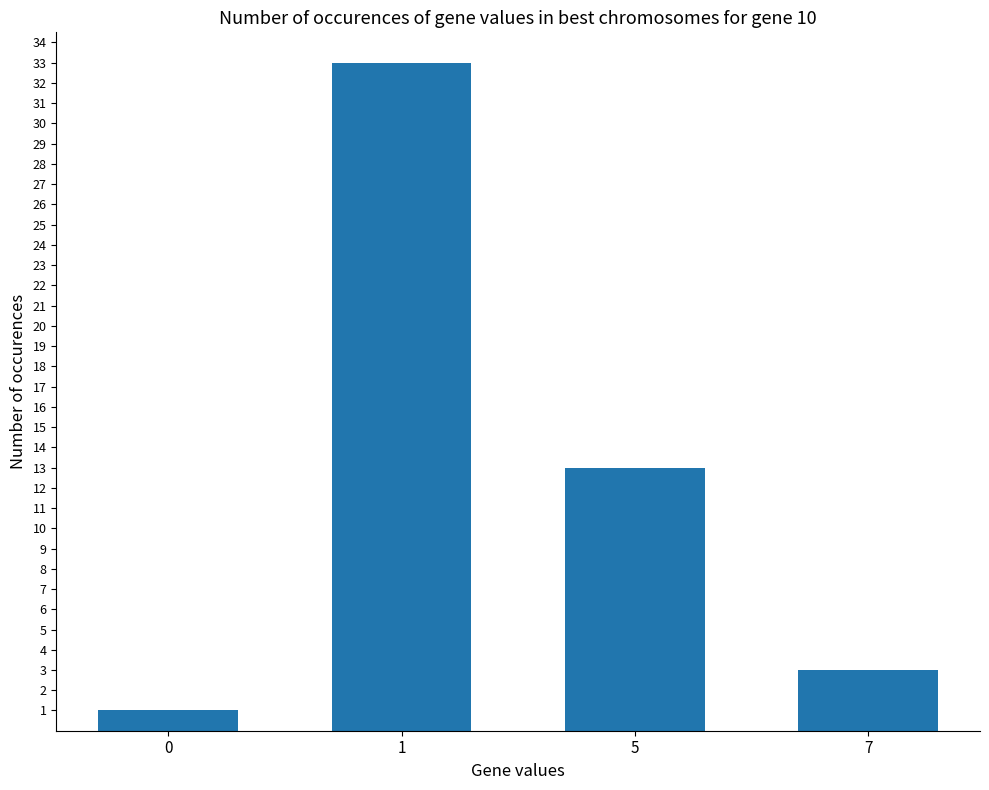

Rank the categories by value from lowest to highest.

0, 7, 5, 1